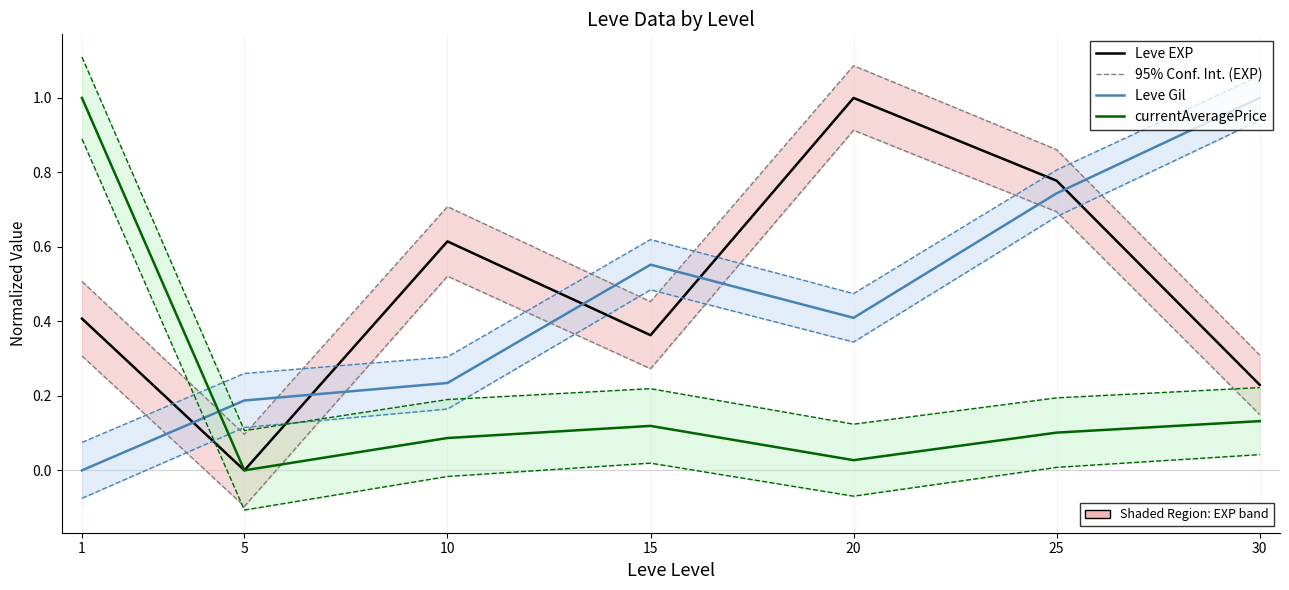

How many intersections are there between Leve Gil and currentAveragePrice?

1